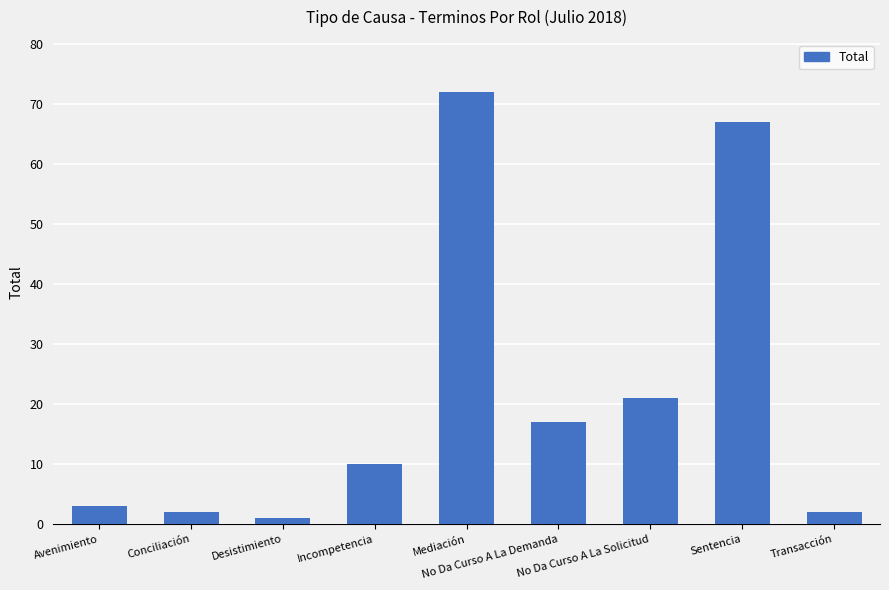

What is the difference between the values at Mediación and Sentencia?

5